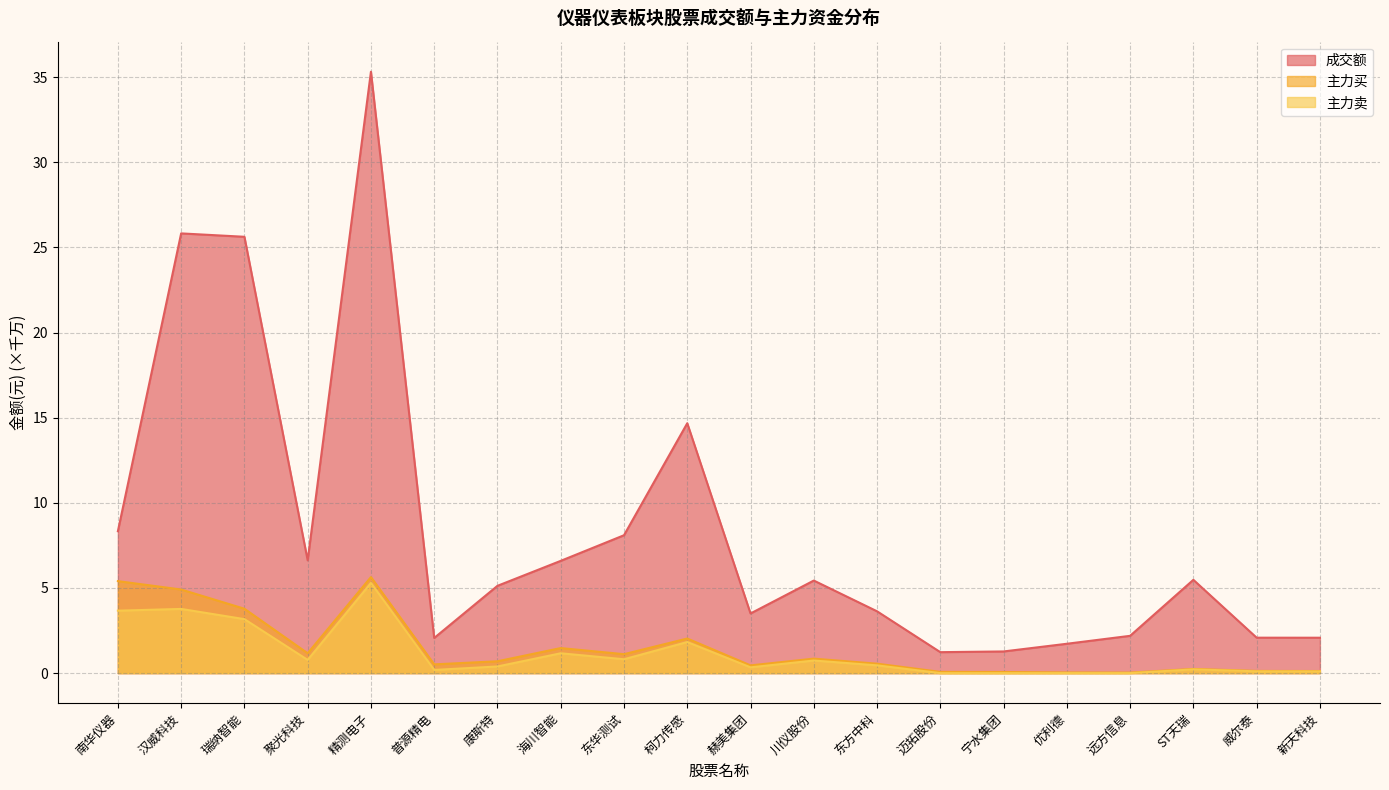

What is the value of the 主力买 point at the 7th from the left?

0.7